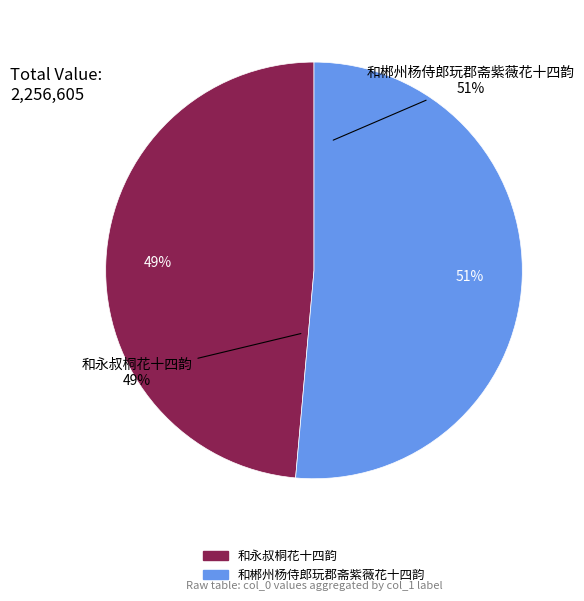

The 和郴州杨侍郎玩郡斋紫薇花十四韵 slice represents 60% of the pie. True or false?

False